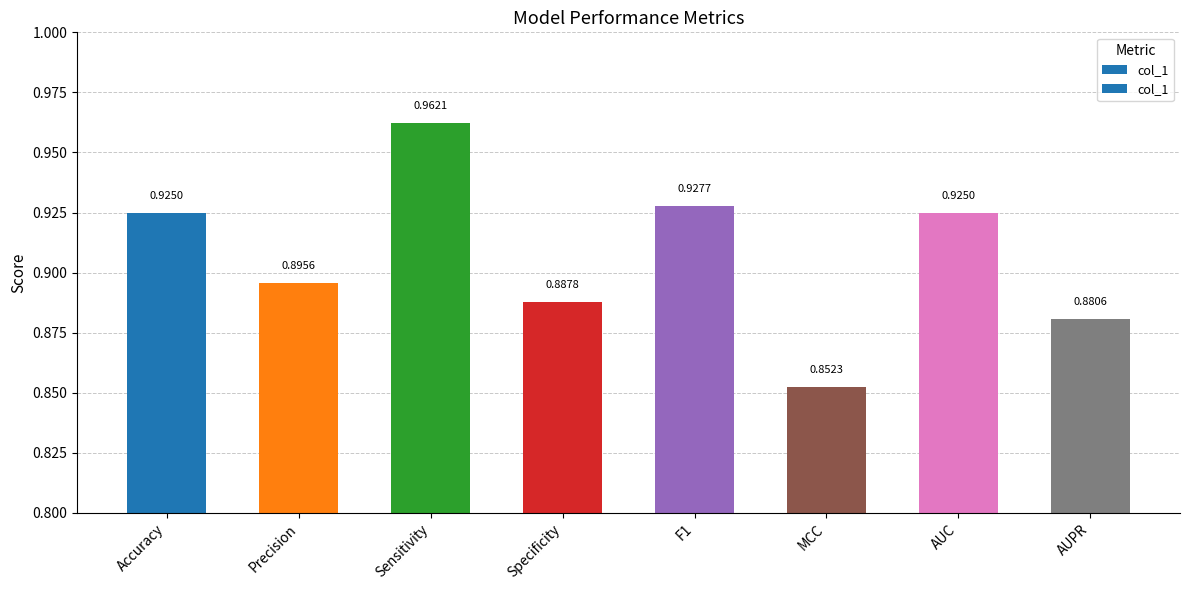

What is the label of the 6th bar from the right?

Sensitivity